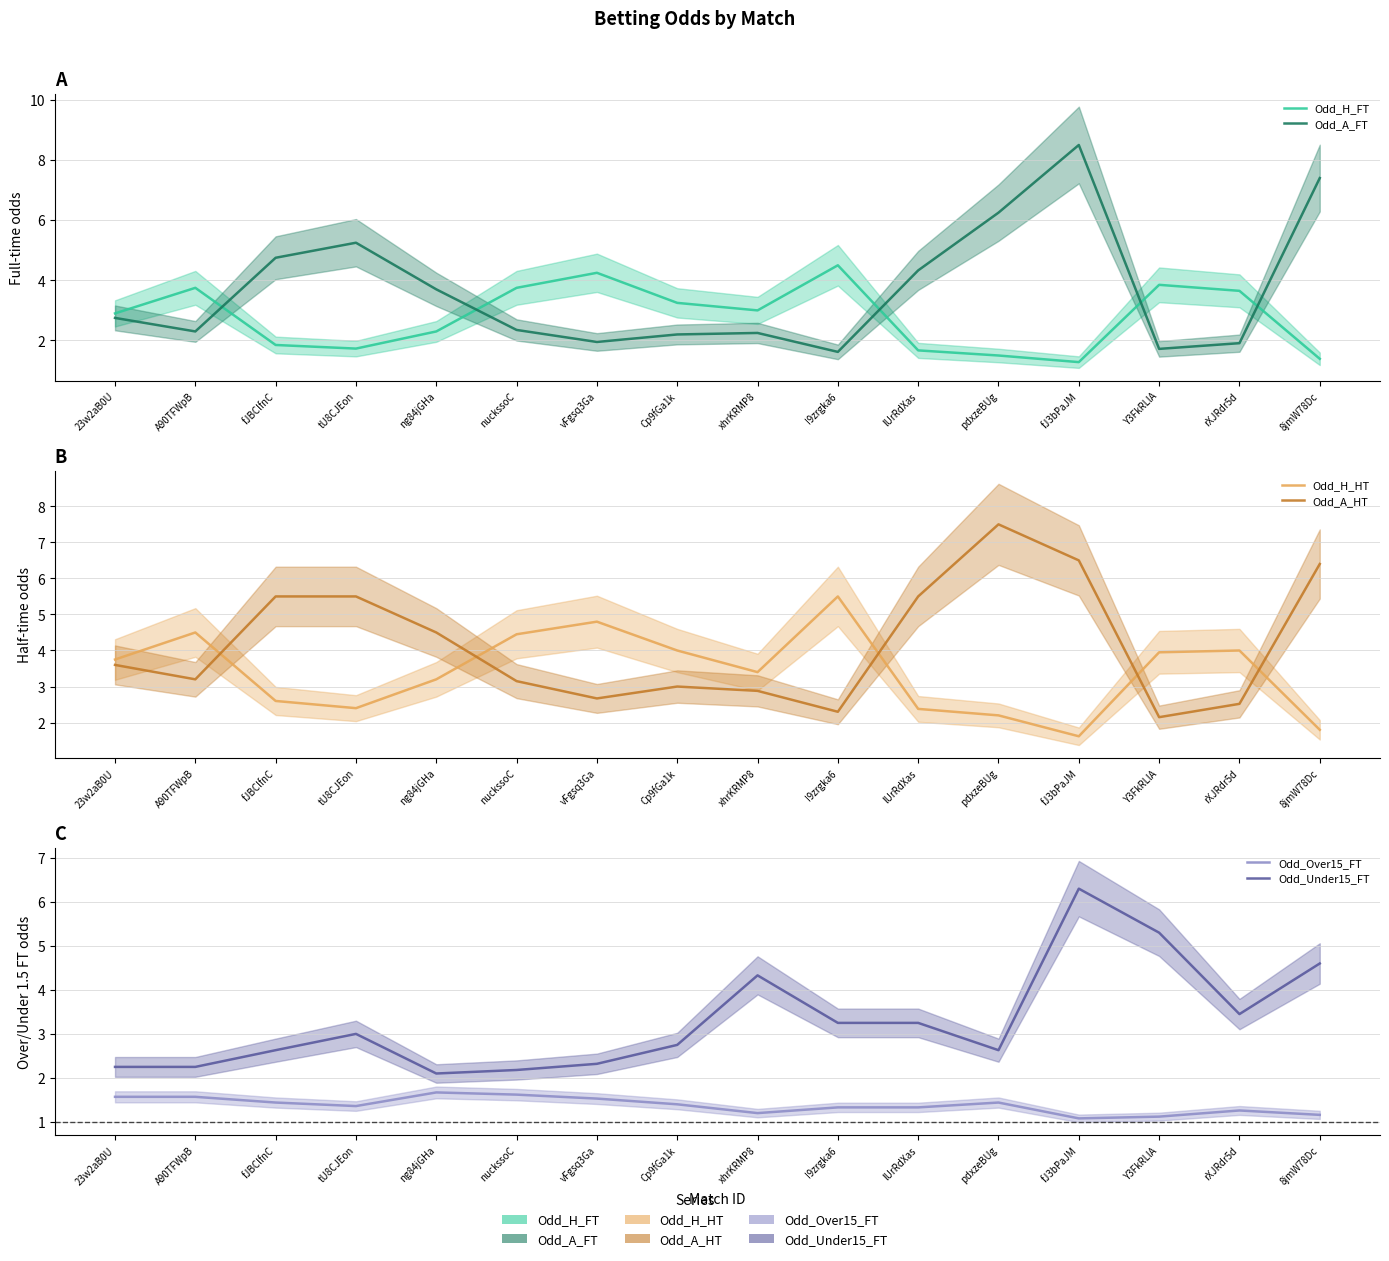

True or false: Odd_Under15_FT has more than 1 points higher than both neighbors.

True